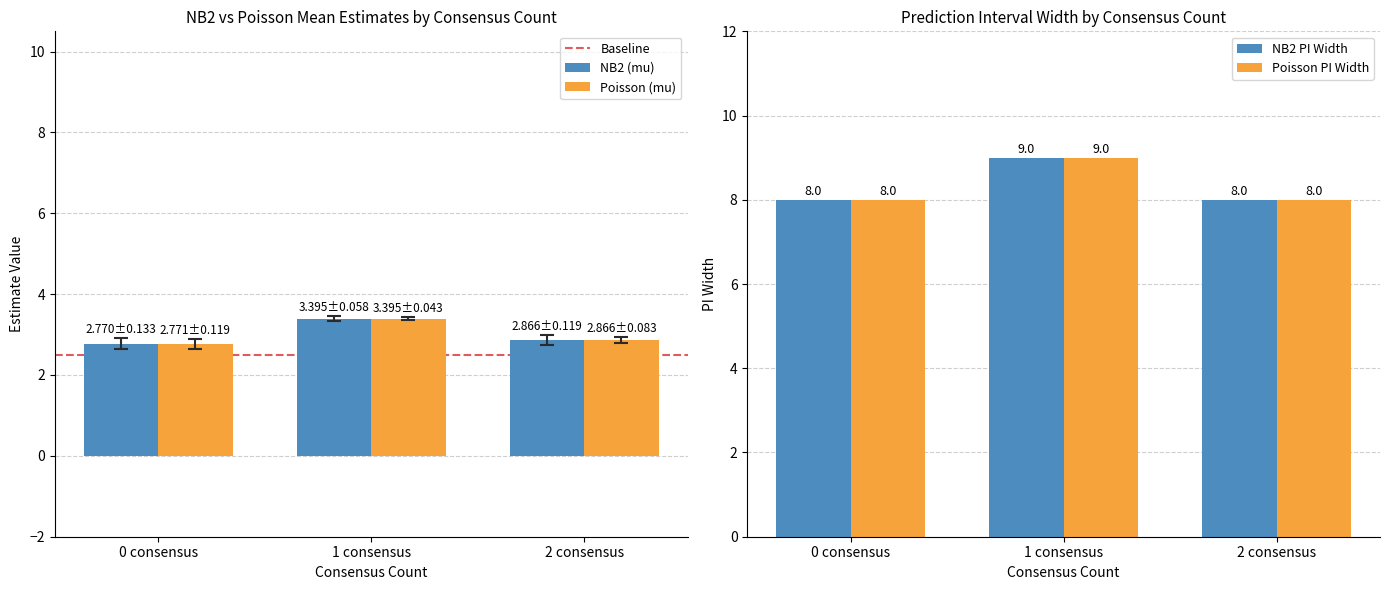

Between 0 consensus and 1 consensus, which is larger?

1 consensus